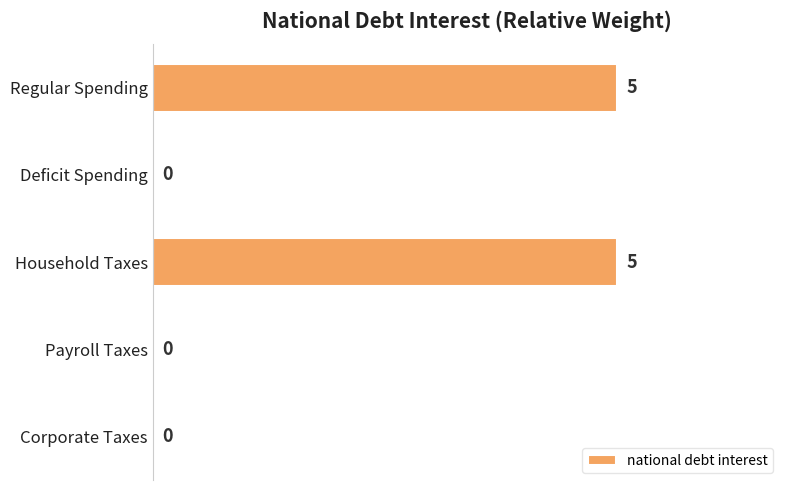

True or false: the data shows 3 at Payroll Taxes.

False